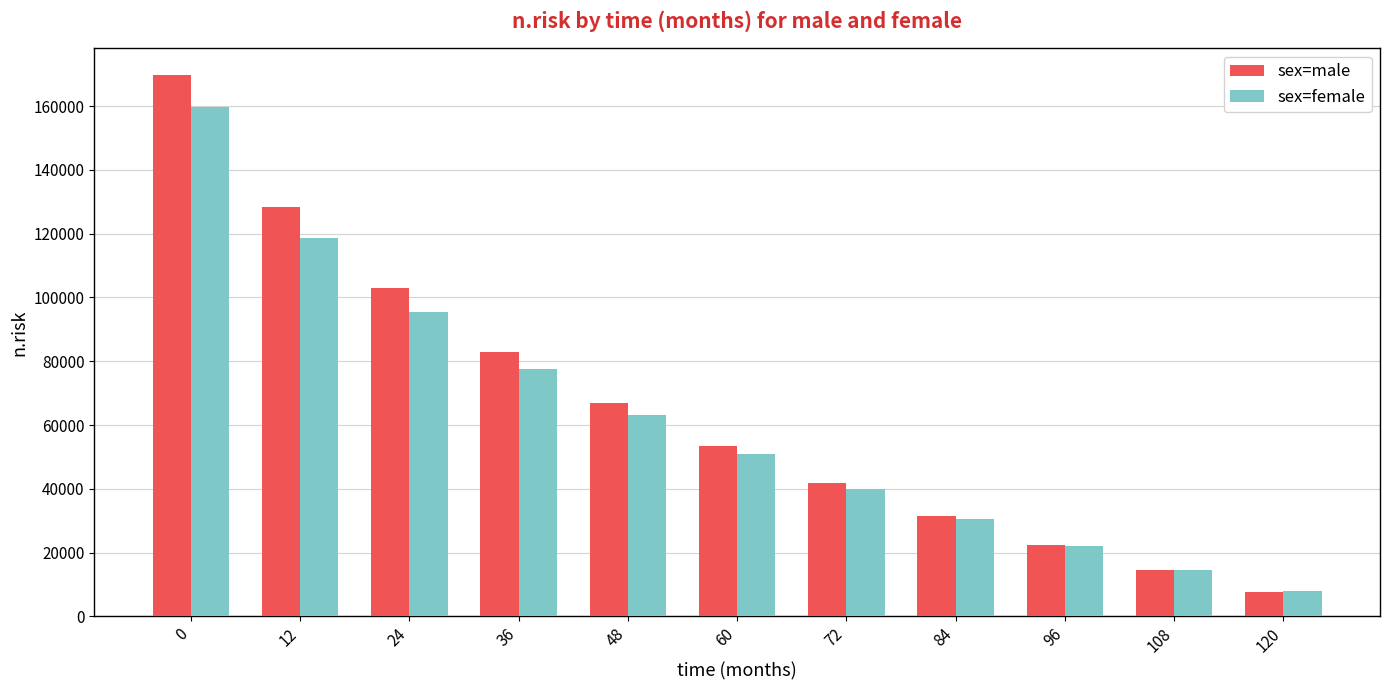

Rank the series by their average value, from highest to lowest.

sex=male, sex=female